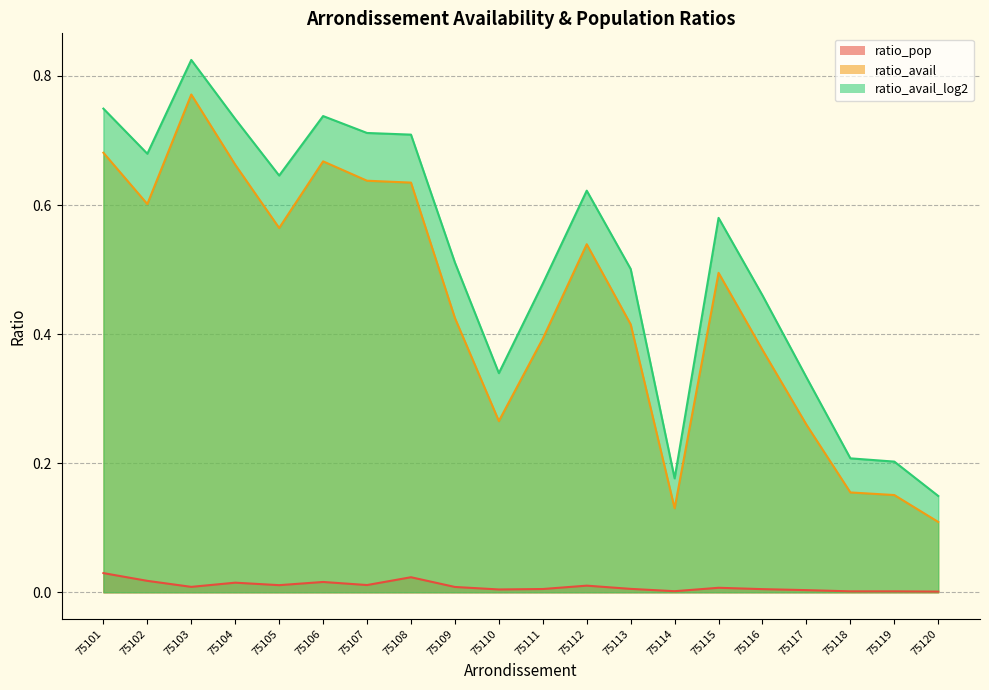

Reading left to right, transcribe all the data shown in this chart.

ratio_pop: 0.0	0.0	0.0	0.0	0.0	0.0	0.0	0.0	0.0	0.0	0.0	0.0	0.0	0.0	0.0	0.0	0.0	0.0	0.0	0.0
ratio_avail: 0.7	0.6	0.8	0.7	0.6	0.7	0.6	0.6	0.4	0.3	0.4	0.5	0.4	0.1	0.5	0.4	0.3	0.2	0.2	0.1
ratio_avail_log2: 0.7	0.7	0.8	0.7	0.6	0.7	0.7	0.7	0.5	0.3	0.5	0.6	0.5	0.2	0.6	0.5	0.3	0.2	0.2	0.1